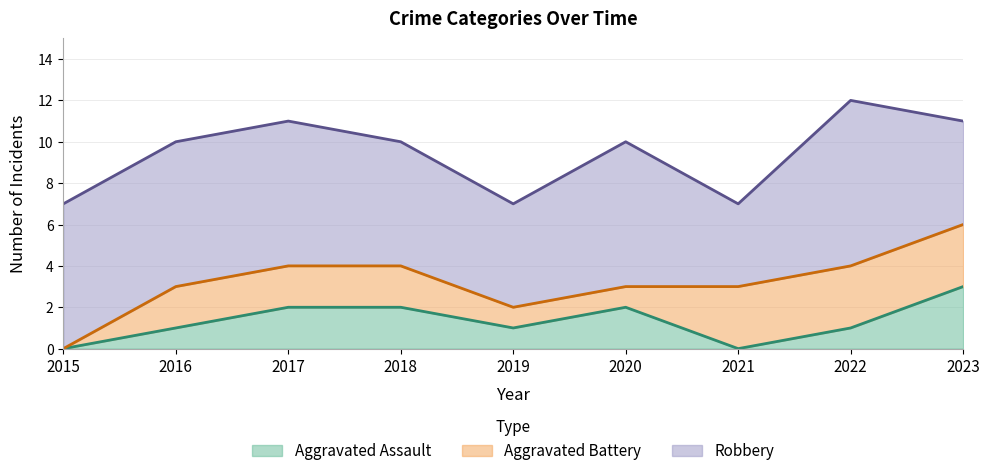

At which category does the chart reach its minimum across all series?

2015